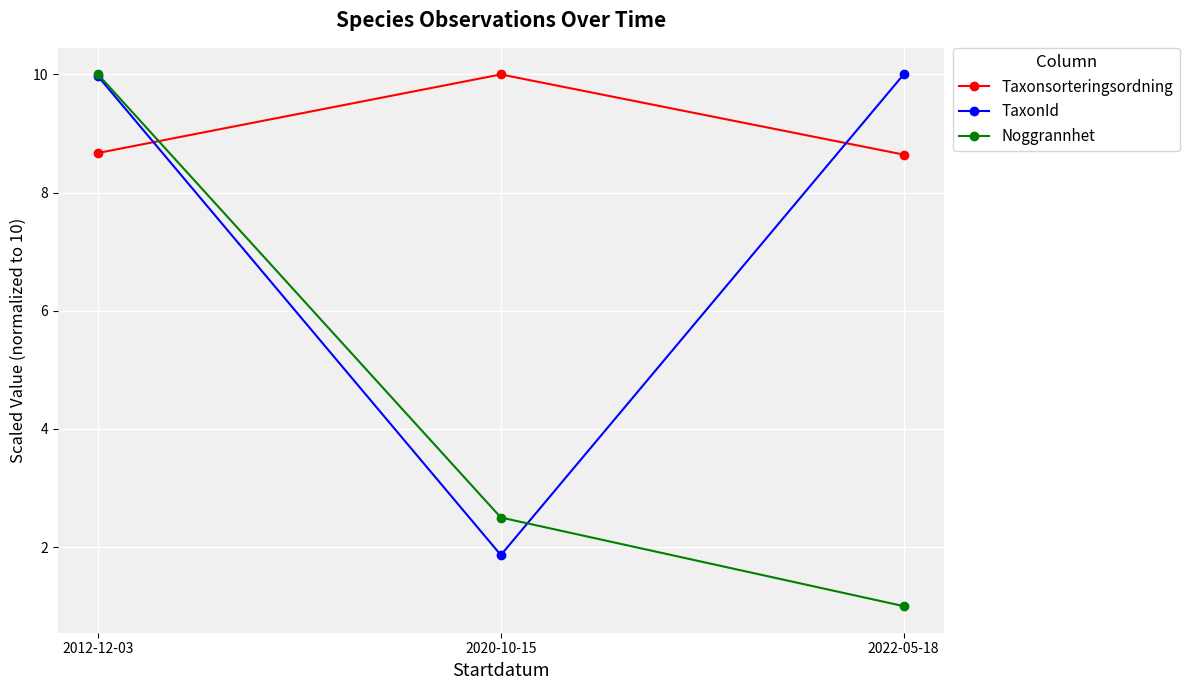

Is it true that Noggrannhet equals 0.4 at 2022-05-18?

False